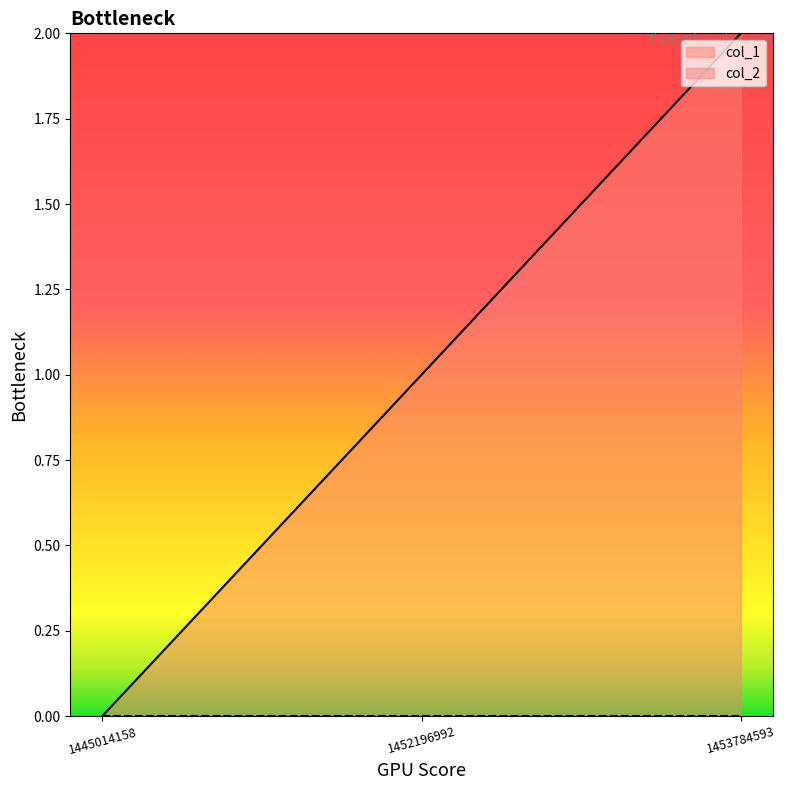

What is the difference between the second highest and minimum values?

1